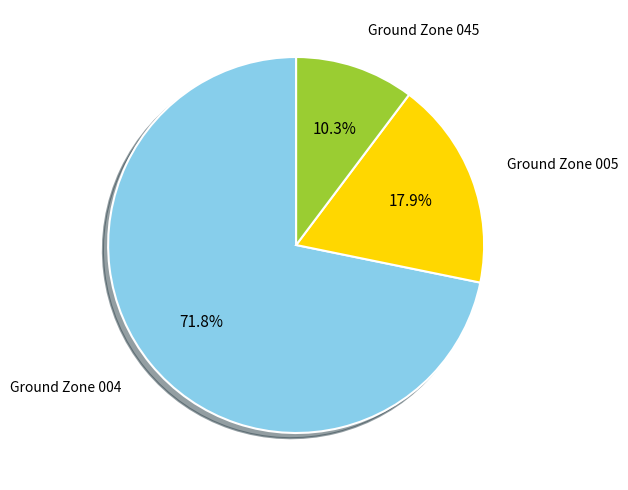

How many slices are in this pie chart?

3